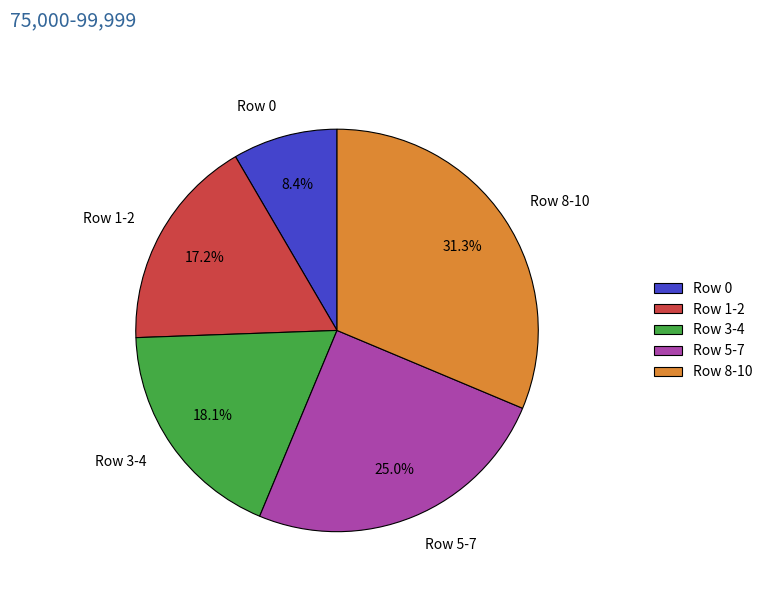

What is the largest slice in the pie chart?

Row 8-10